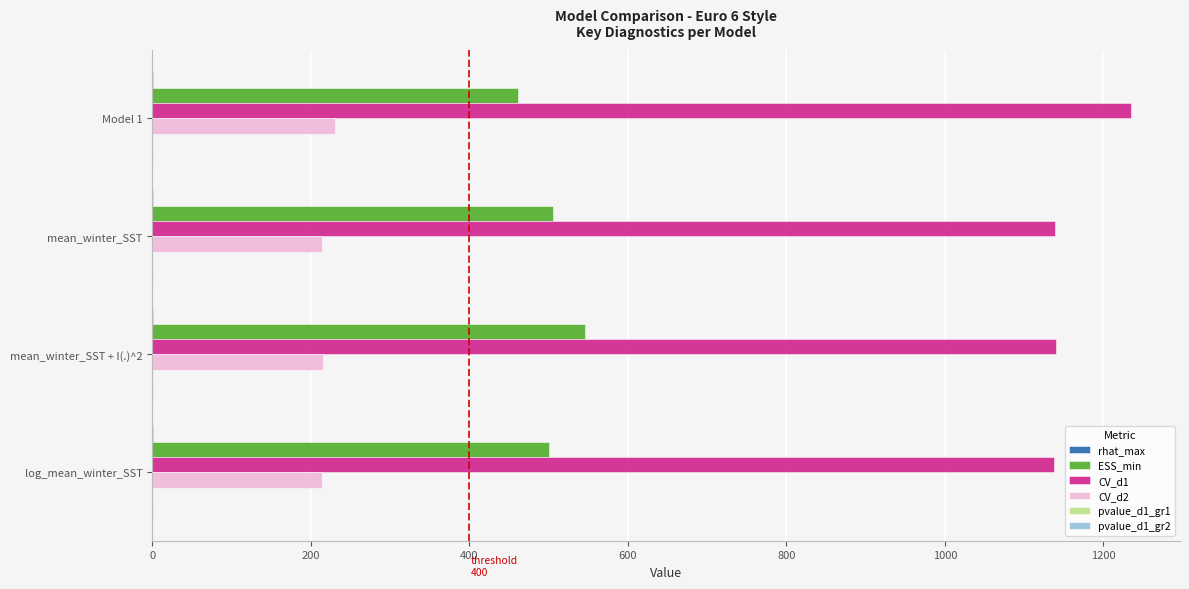

Which series has the largest total across all categories?

CV_d1